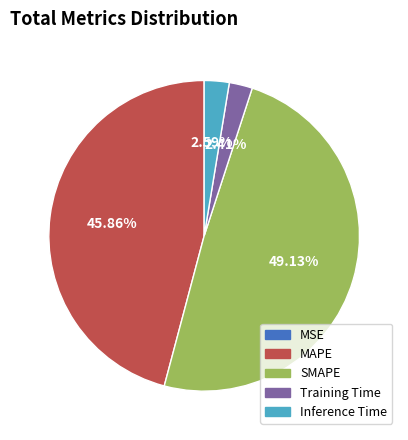

Between MAPE and Inference Time, which is larger?

MAPE